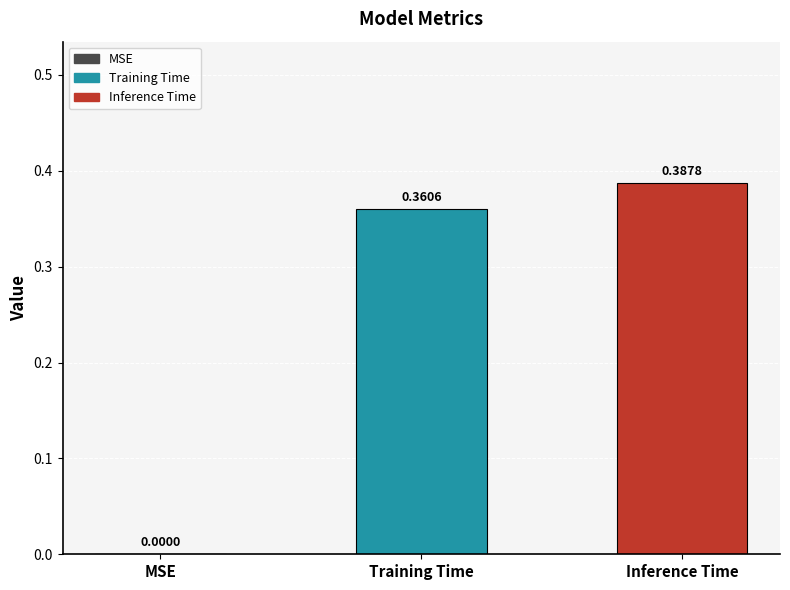

What is the sum of all values?

0.7